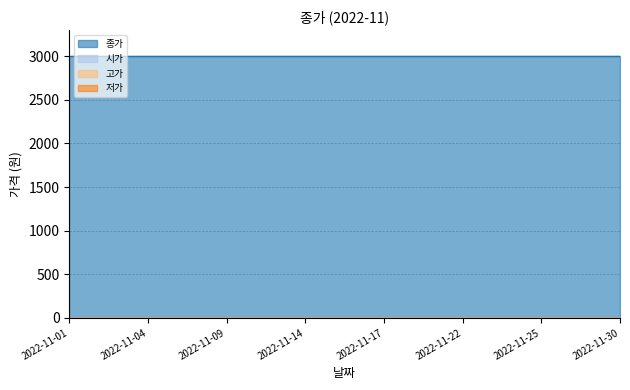

Which series changed the most between 2022-11-04 and 2022-11-08?

종가